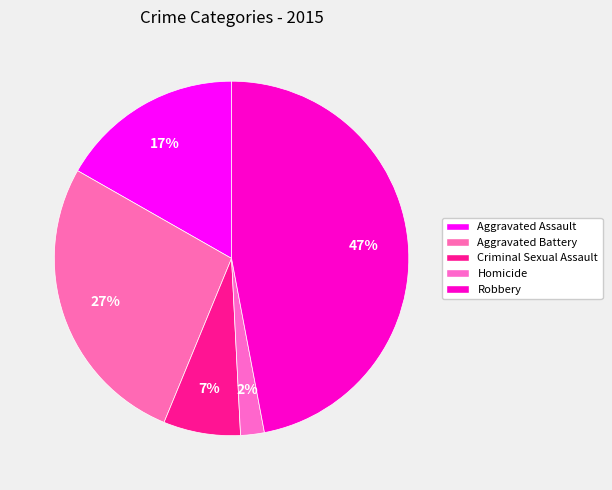

Is there any slice that represents more than half of the pie?

No